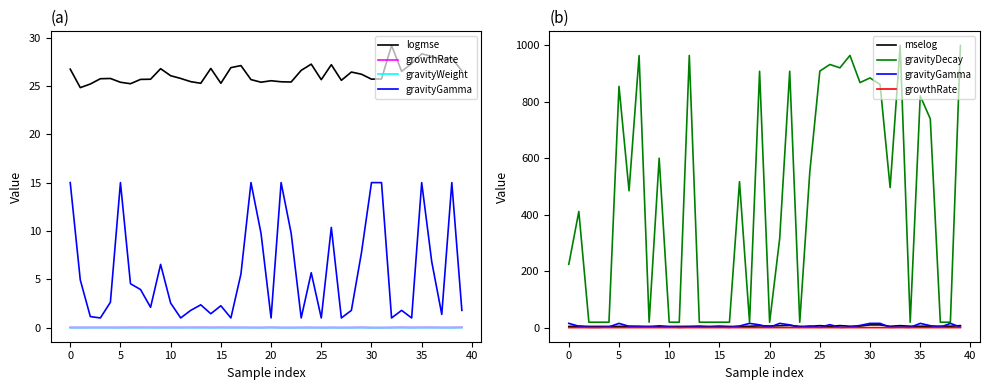

At which category does the chart reach its minimum across all series?

30